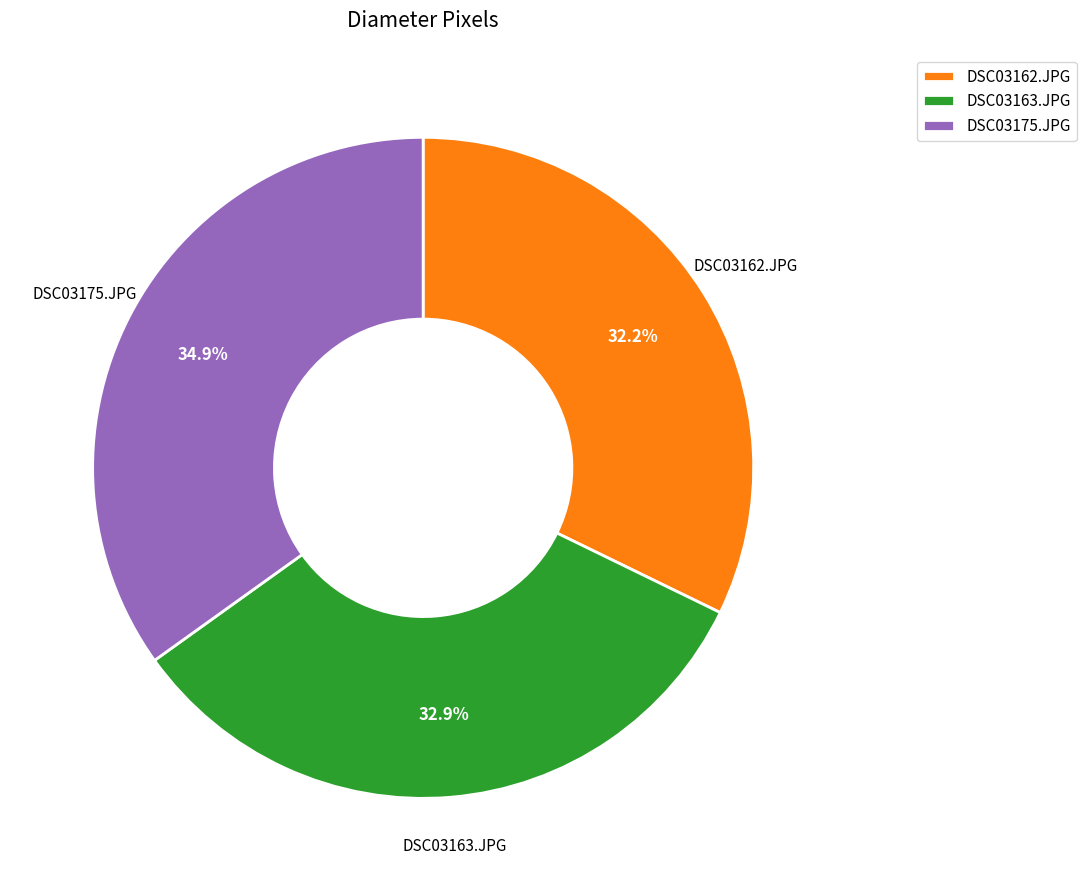

Does DSC03162.JPG represent more than half of the total?

No